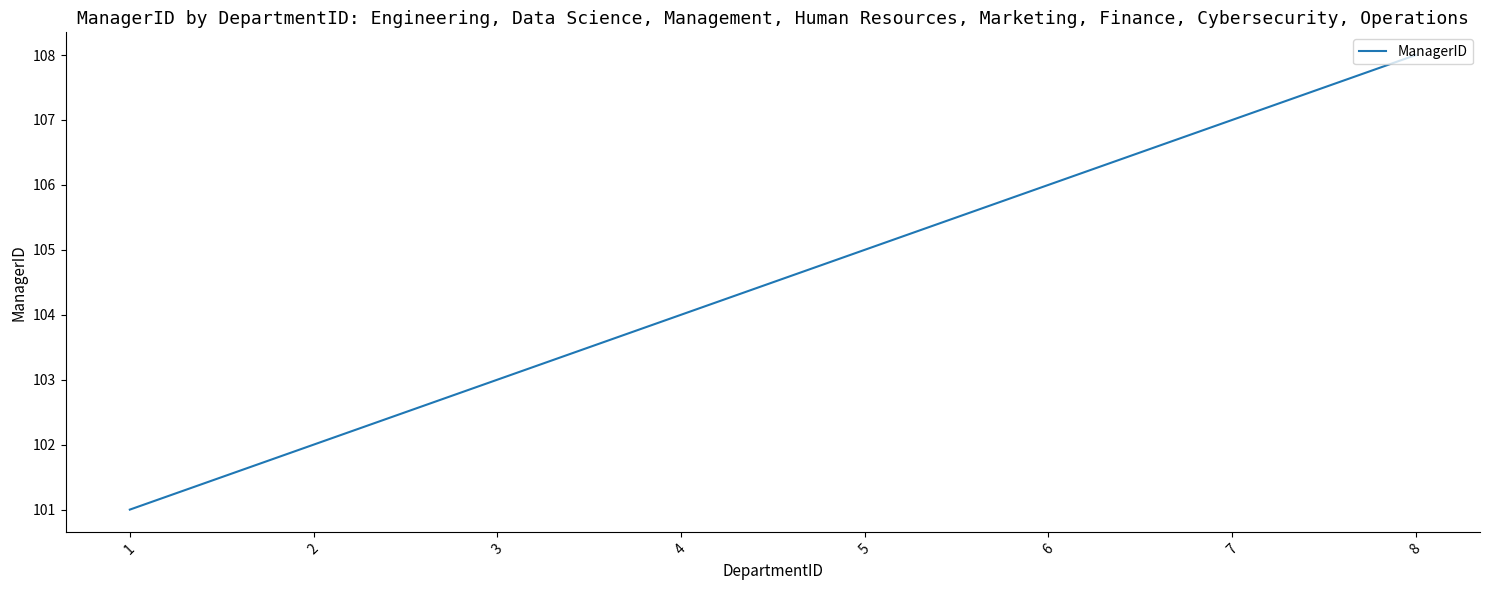

Does the chart display data point markers on the line(s)?

No